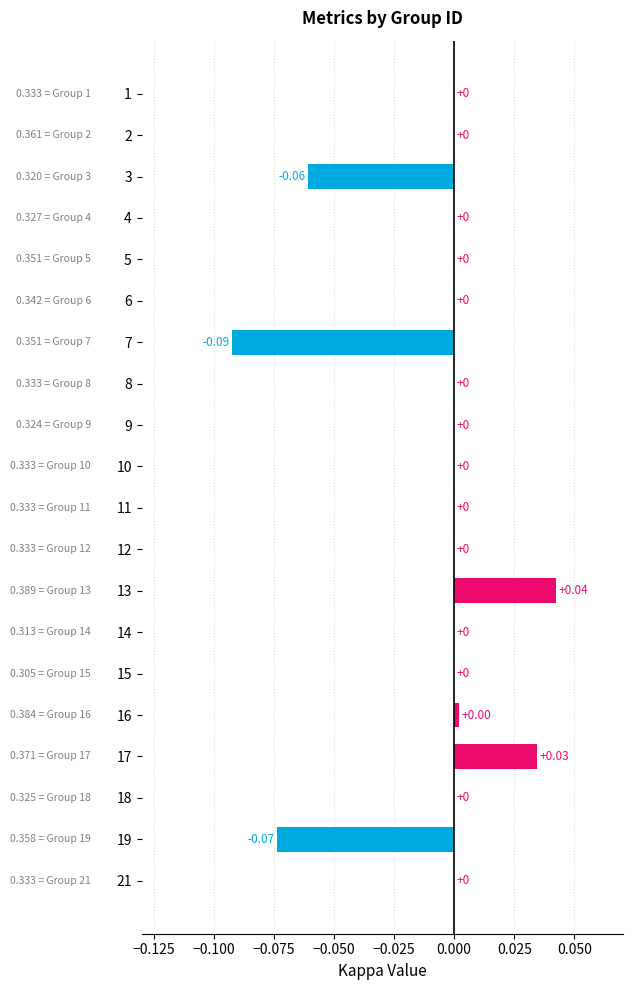

Are the bars grouped side by side (vs. stacked)?

No